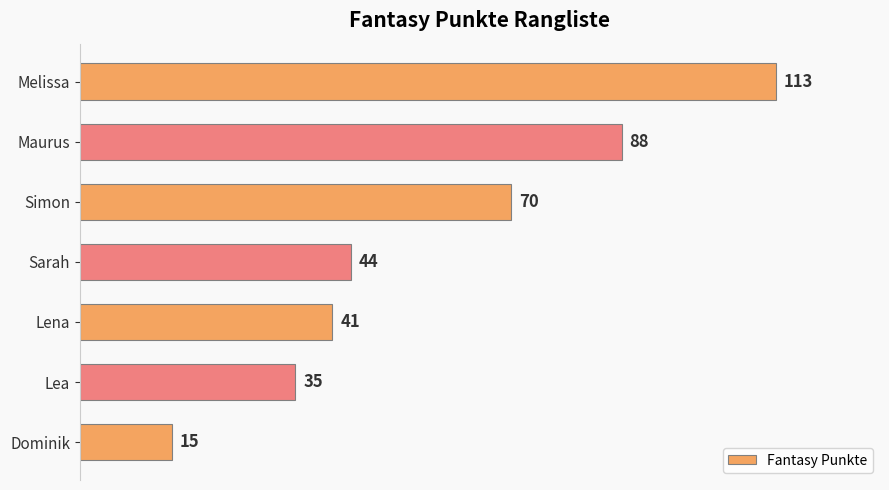

Does the chart contain stacked bars?

No